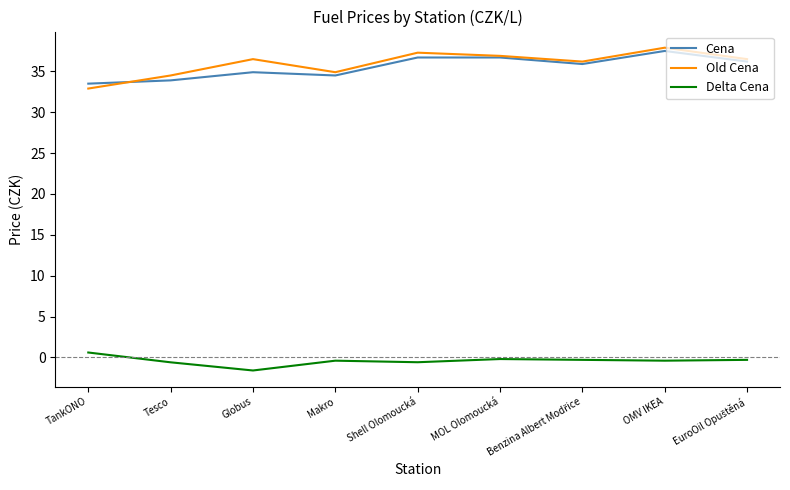

What are all the series names shown in the legend?

Cena, Old Cena, Delta Cena